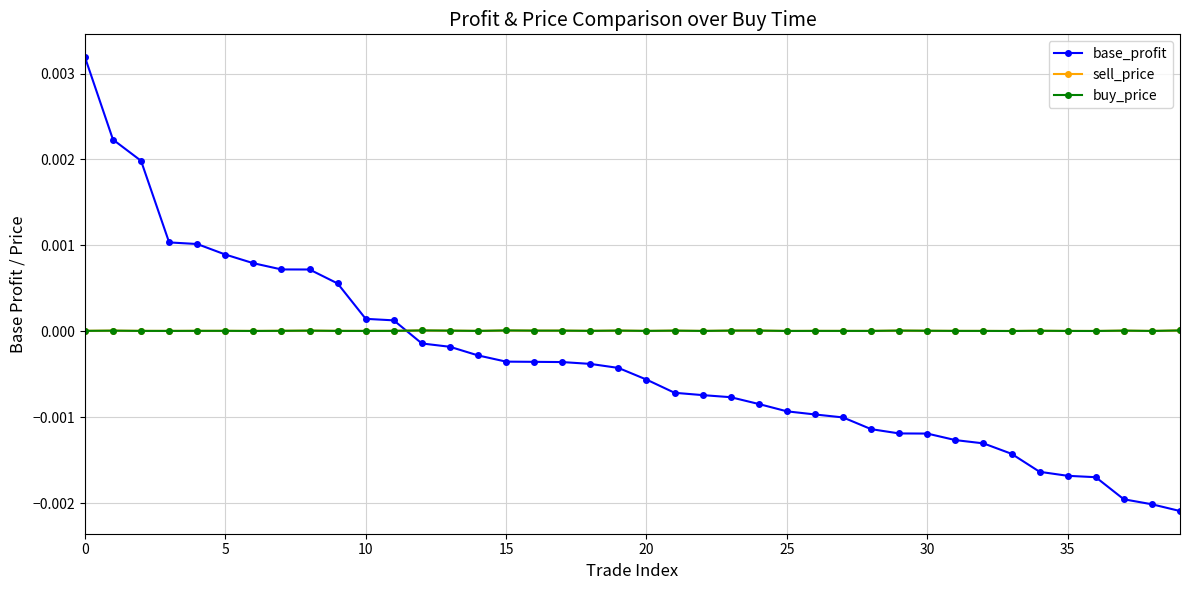

True or false: base_profit and buy_price cross at least once.

True